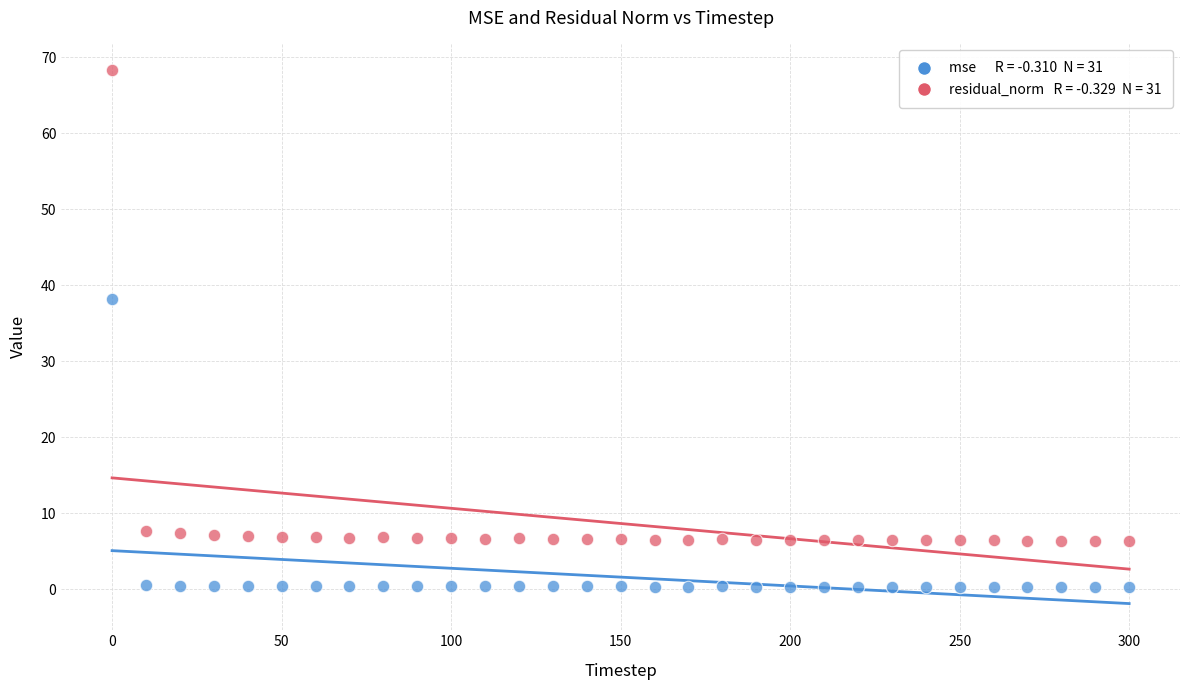

Across all data points, what is the range of X values (max minus min)?

300.0